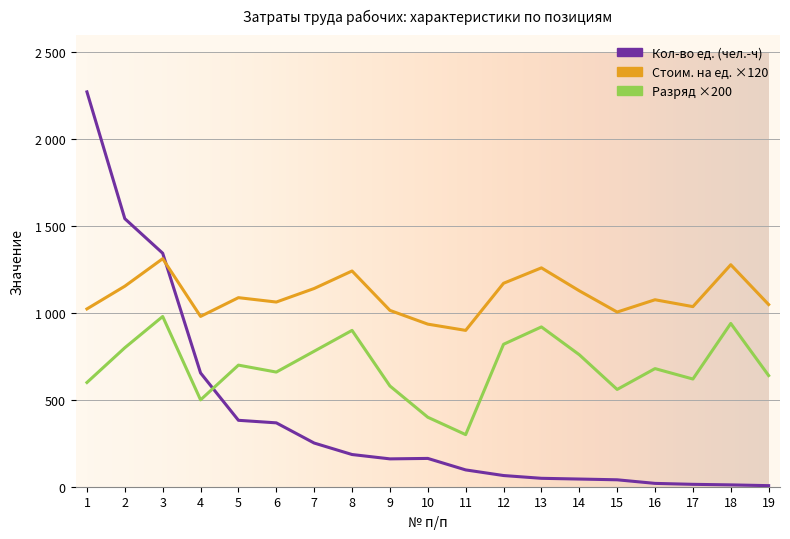

What is the maximum value shown in the chart?

2273.1